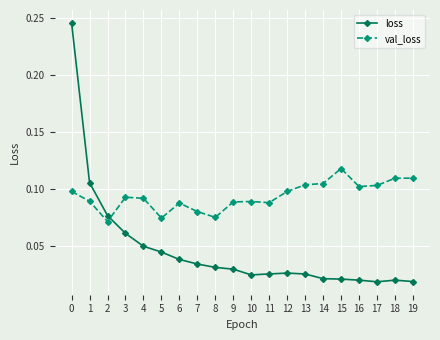

How many lines are shown in the chart?

2